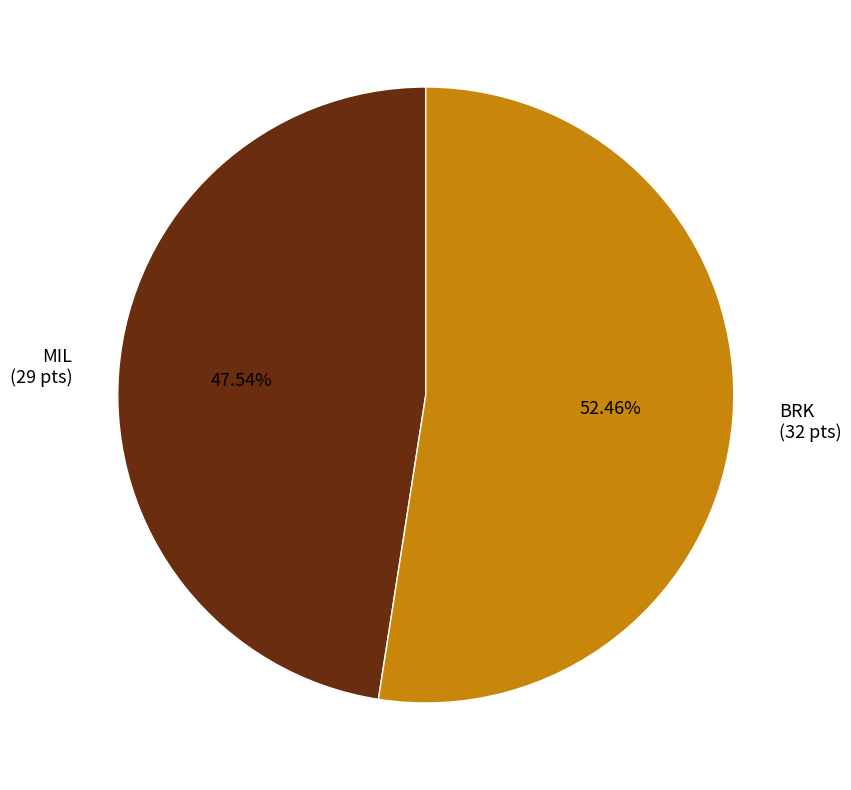

Which category accounts for the majority?

BRK